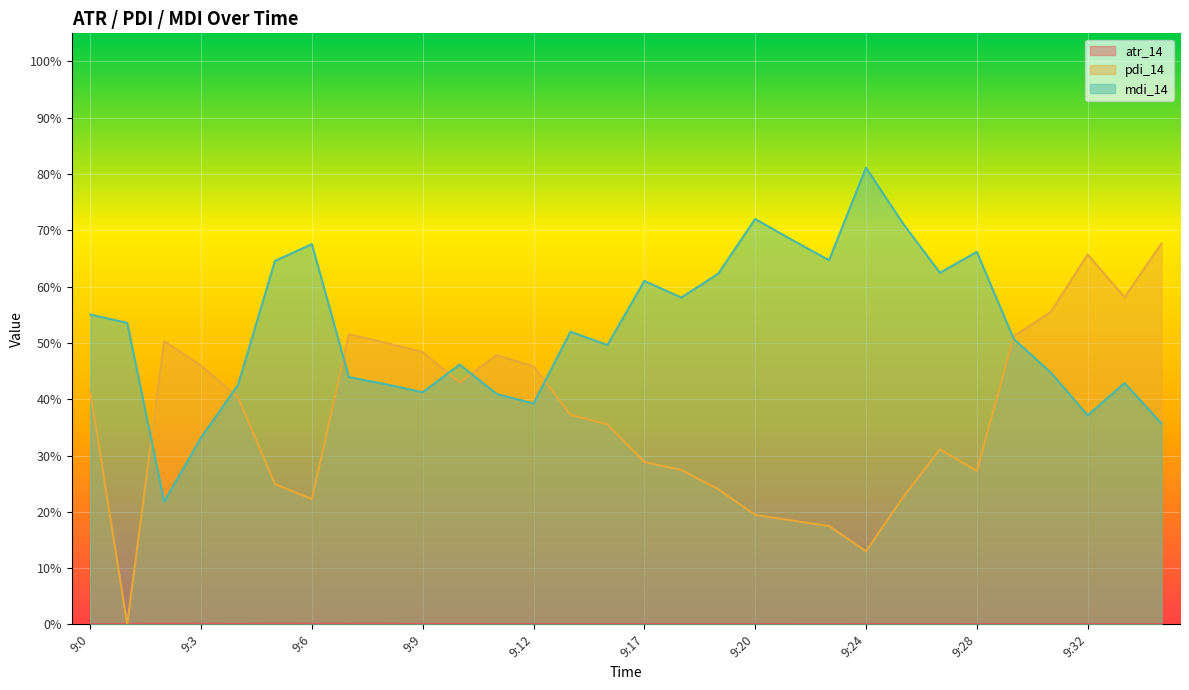

Which series has the largest total across all categories?

mdi_14